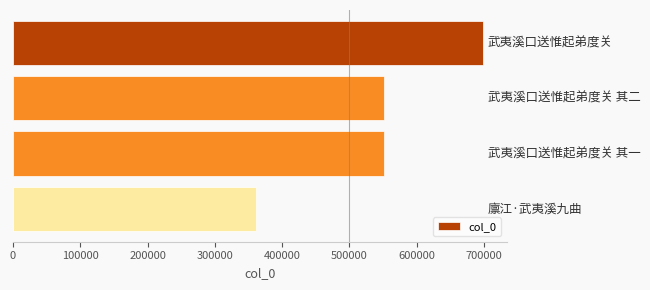

What is the value of the 1st bar from the top?

699068